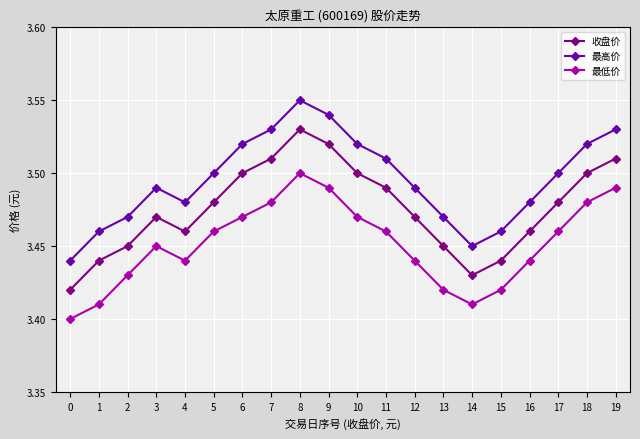

True or false: 收盘价 and 最低价 intersect in this chart.

False